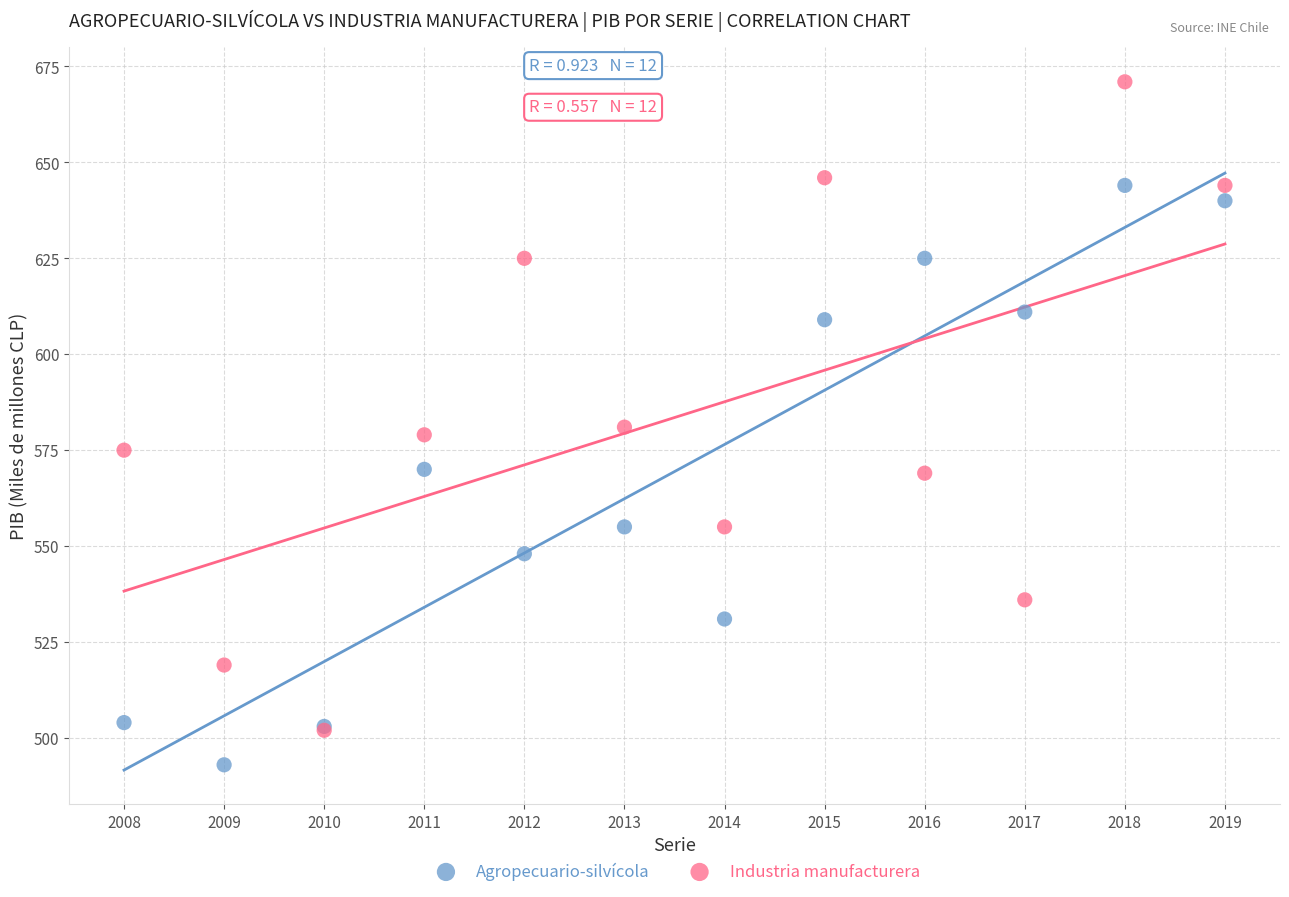

Which series reaches the maximum Y coordinate?

Industria manufacturera